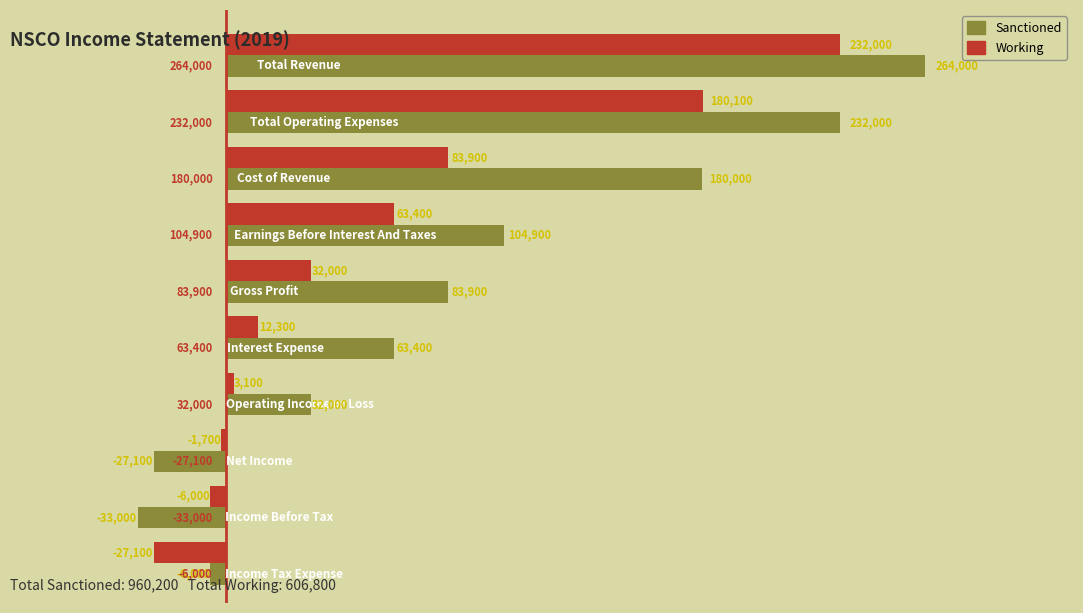

How many series are shown in this chart?

2